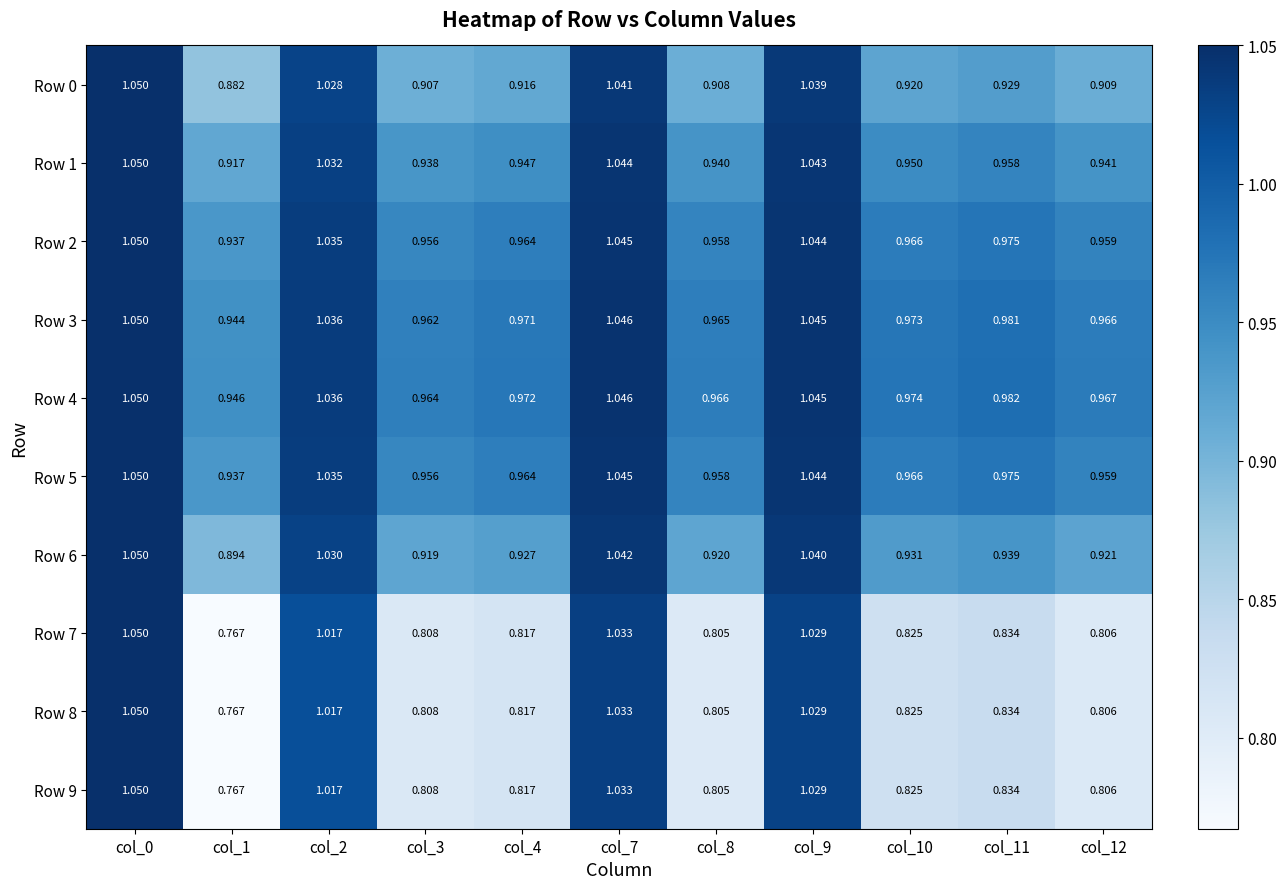

Is the value of Row 5 at col_4 greater than the value of Row 8 at col_1?

Yes